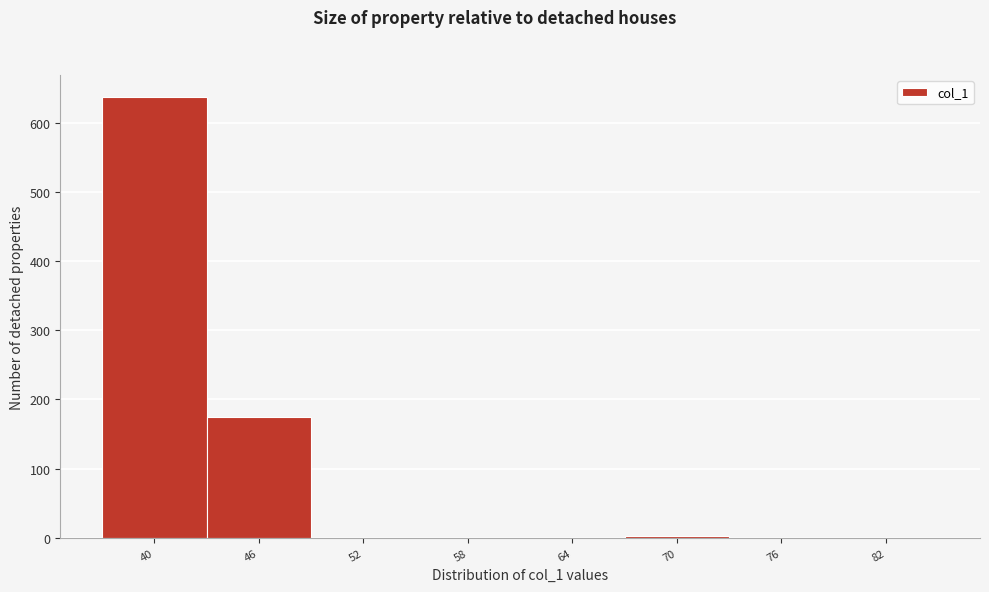

Between 40 and 82, which is larger?

40